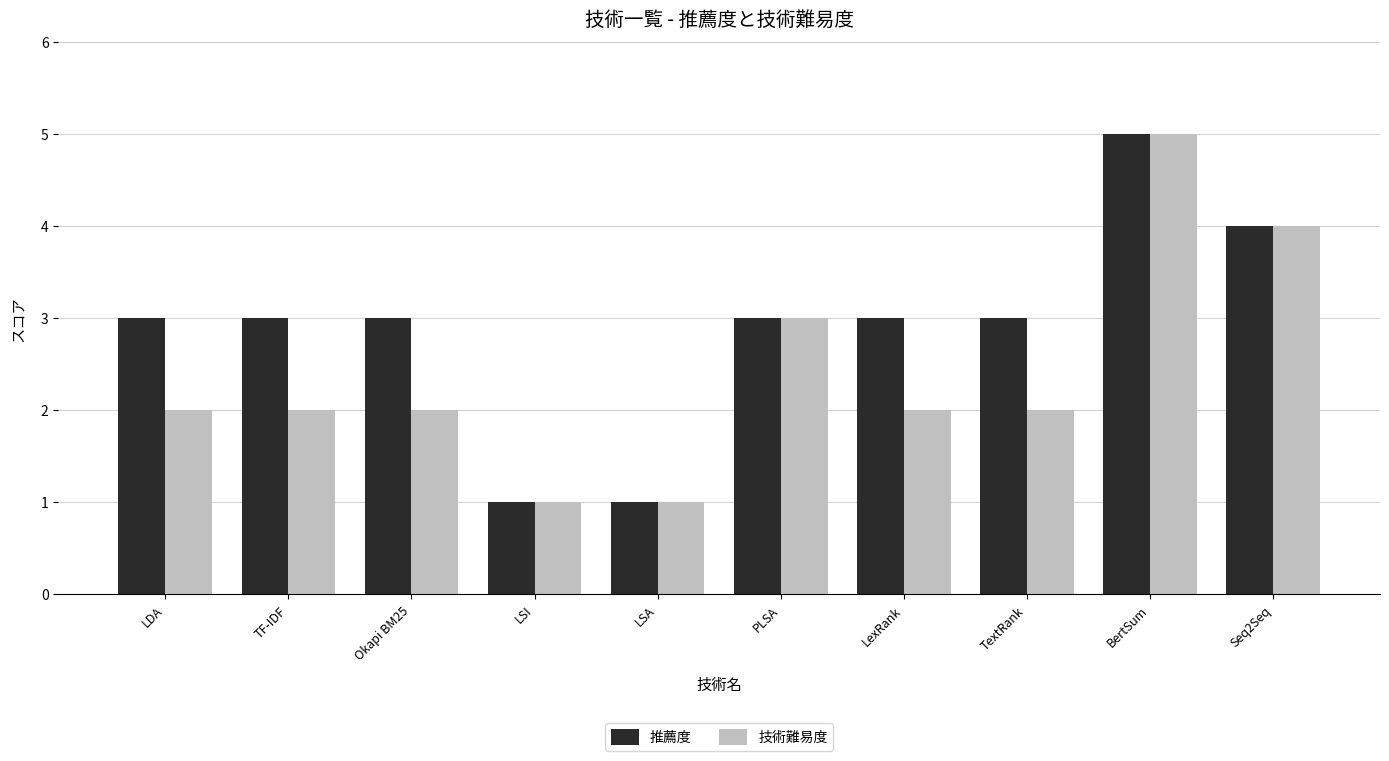

Reading left to right, transcribe all the data shown in this chart.

推薦度: 3	3	3	1	1	3	3	3	5	4
技術難易度: 2	2	2	1	1	3	2	2	5	4